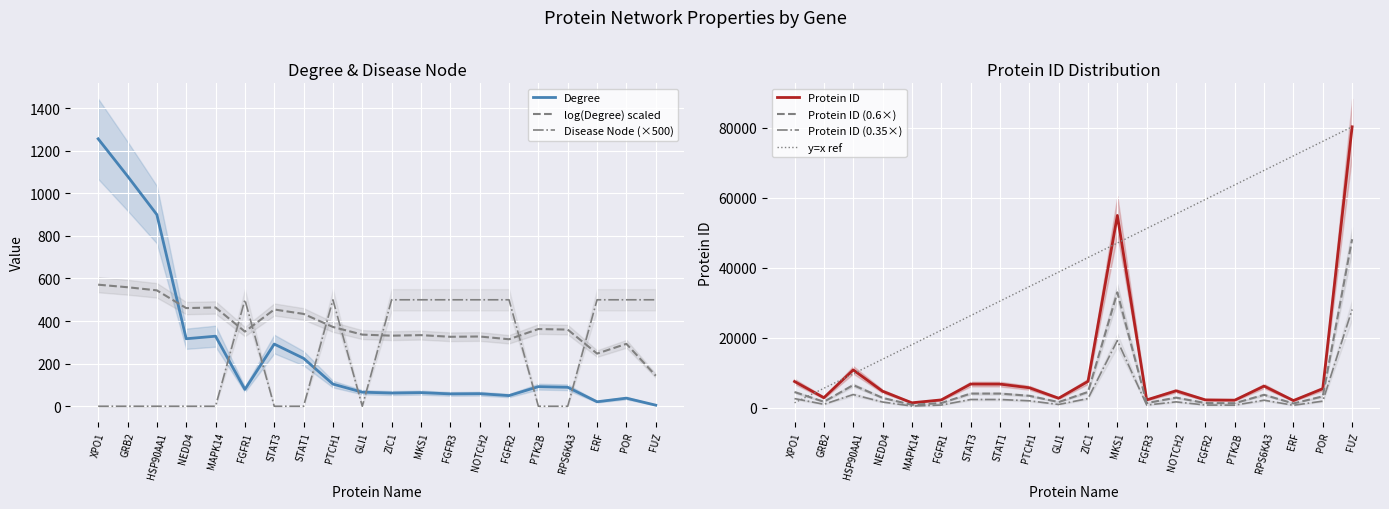

What is the difference between the second highest and second lowest values in the Disease Node series?

500.0